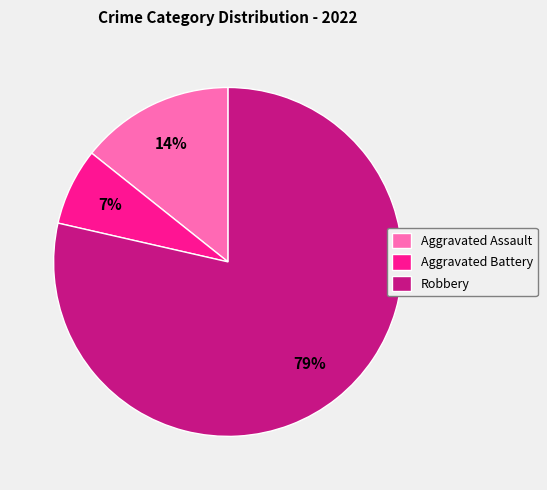

To the nearest percent, what portion does Robbery represent?

79%